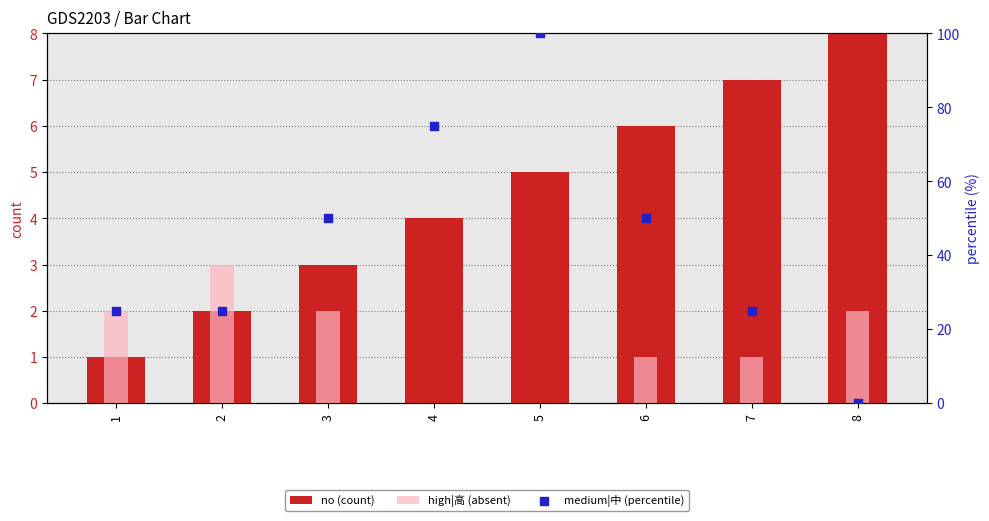

Which series has the largest total across all categories?

medium|中 (percentile)